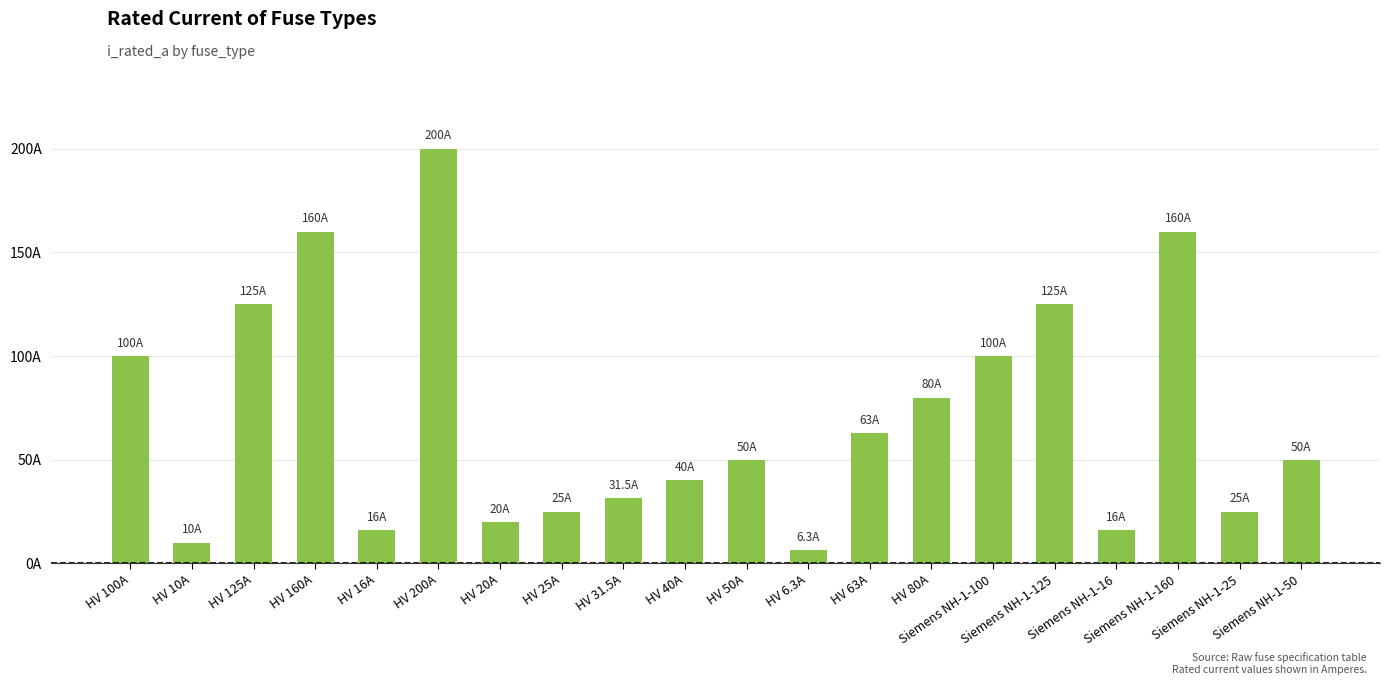

Reading left to right, transcribe all the data shown in this chart.

HV 100A=100.0	HV 10A=10.0	HV 125A=125.0	HV 160A=160.0	HV 16A=16.0	HV 200A=200.0	HV 20A=20.0	HV 25A=25.0	HV 31.5A=31.5	HV 40A=40.0	HV 50A=50.0	HV 6.3A=6.3	HV 63A=63.0	HV 80A=80.0	Siemens NH-1-100=100.0	Siemens NH-1-125=125.0	Siemens NH-1-16=16.0	Siemens NH-1-160=160.0	Siemens NH-1-25=25.0	Siemens NH-1-50=50.0